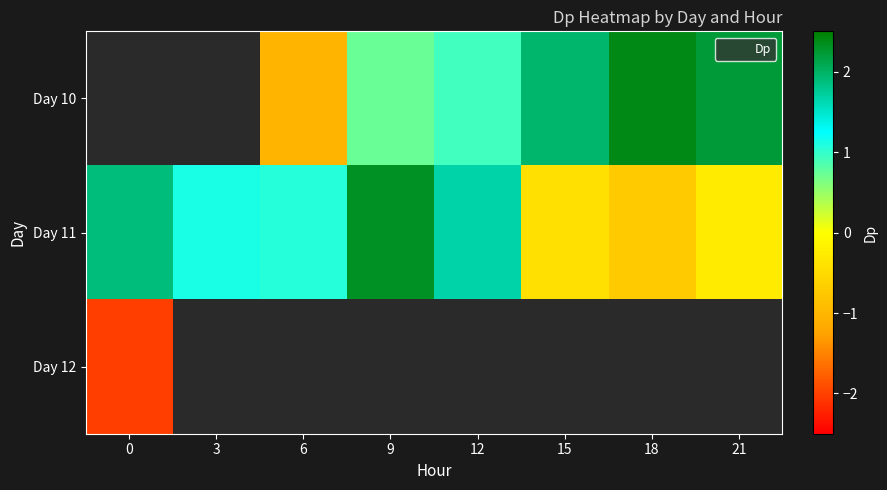

How many data points in Day 11 are less than 1?

3